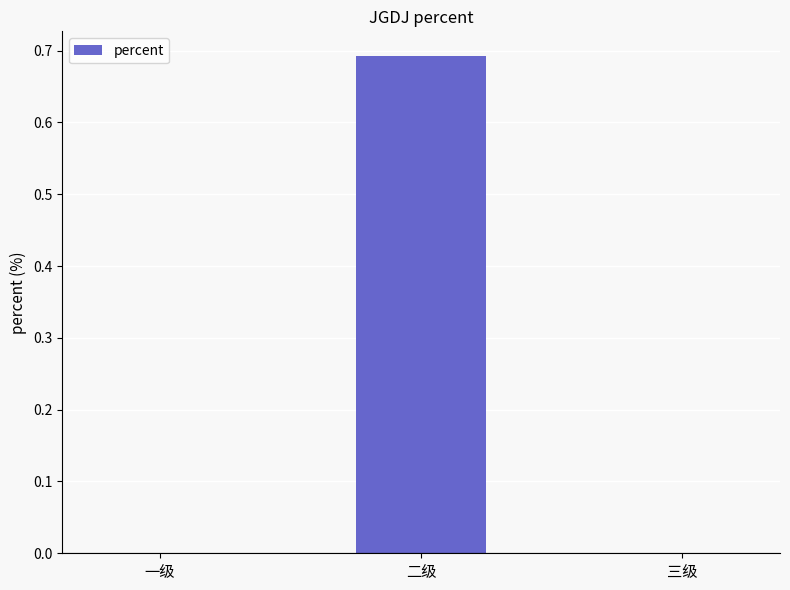

Which has a higher value, 二级 or 一级?

二级